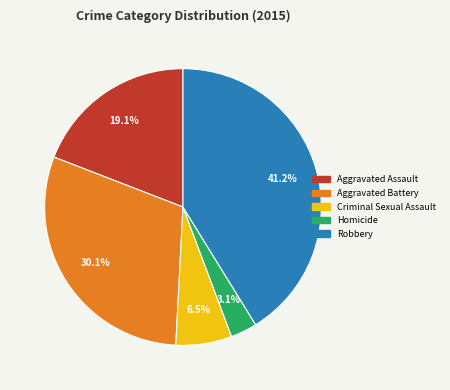

To the nearest percent, what portion does Aggravated Battery represent?

30%